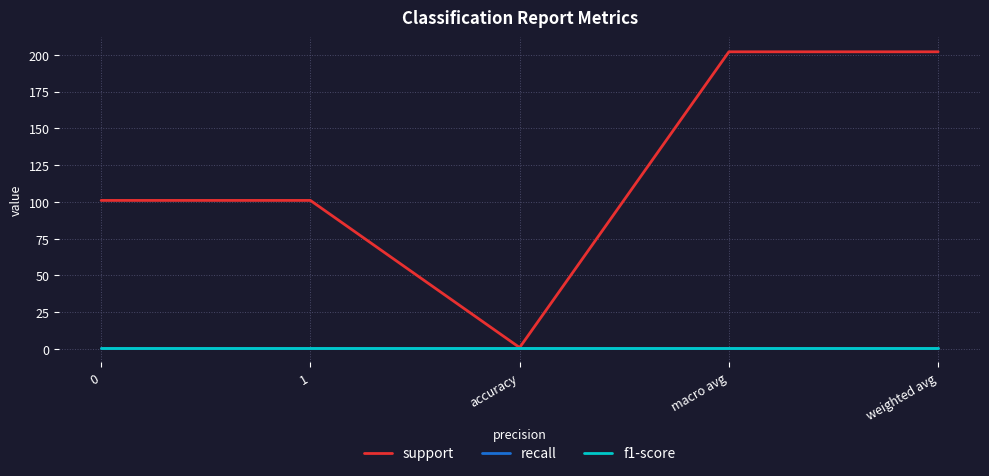

At which category is the sum across all series the highest?

macro avg